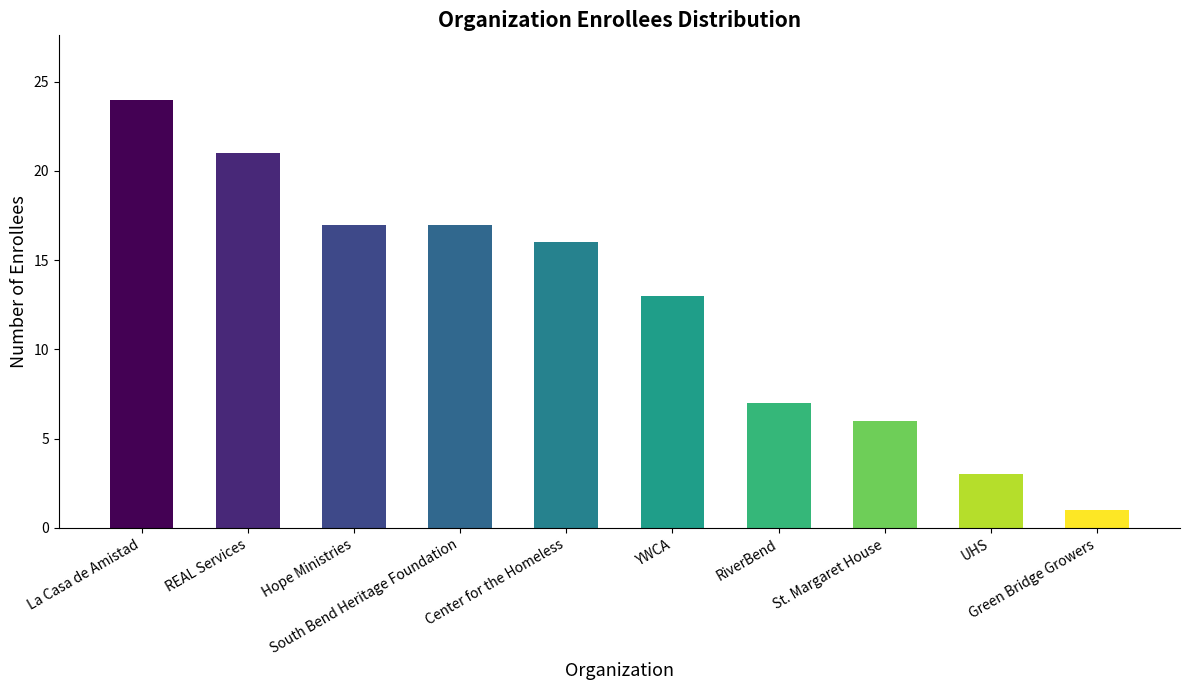

The chart shows a value of 36 at REAL Services. True or false?

False